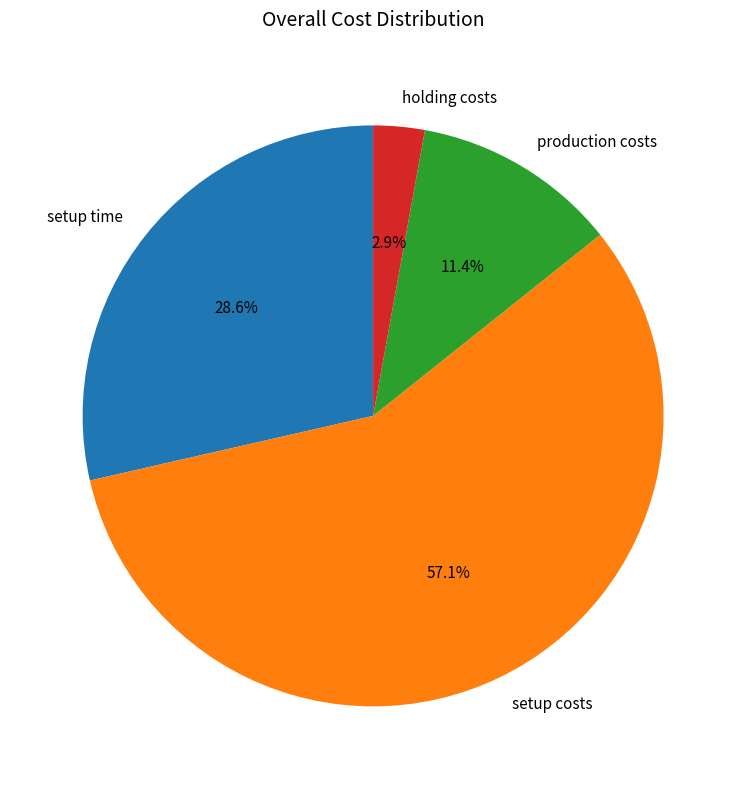

Approximately how many times larger is the value at production costs compared to setup costs?

0.2